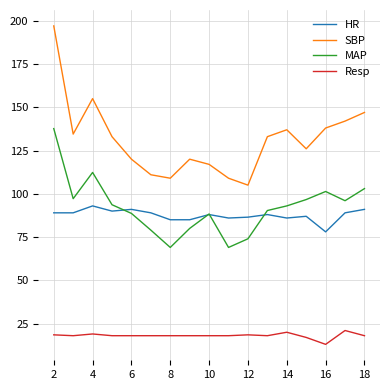

Which series has the largest total across all categories?

SBP